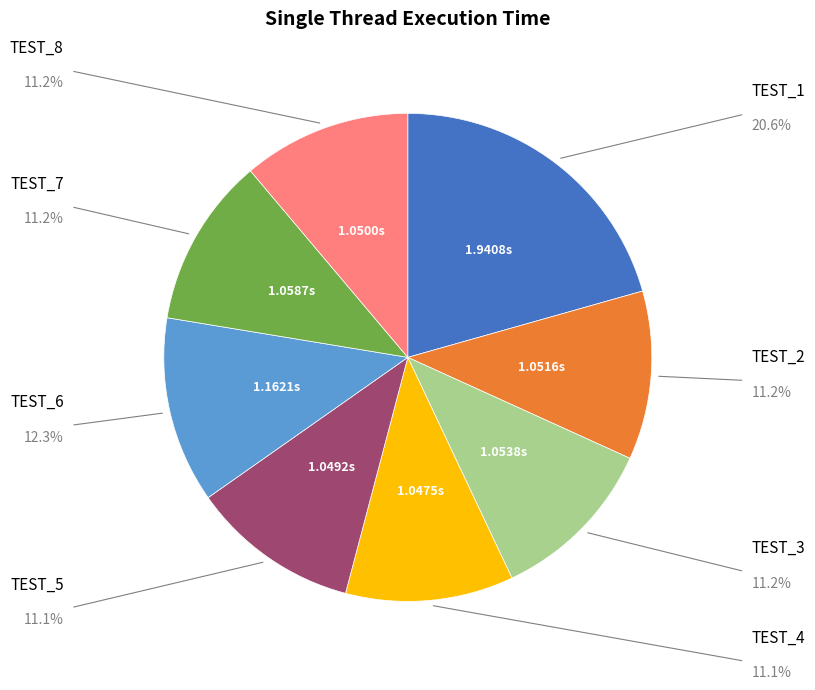

Is there any slice that represents more than half of the pie?

No